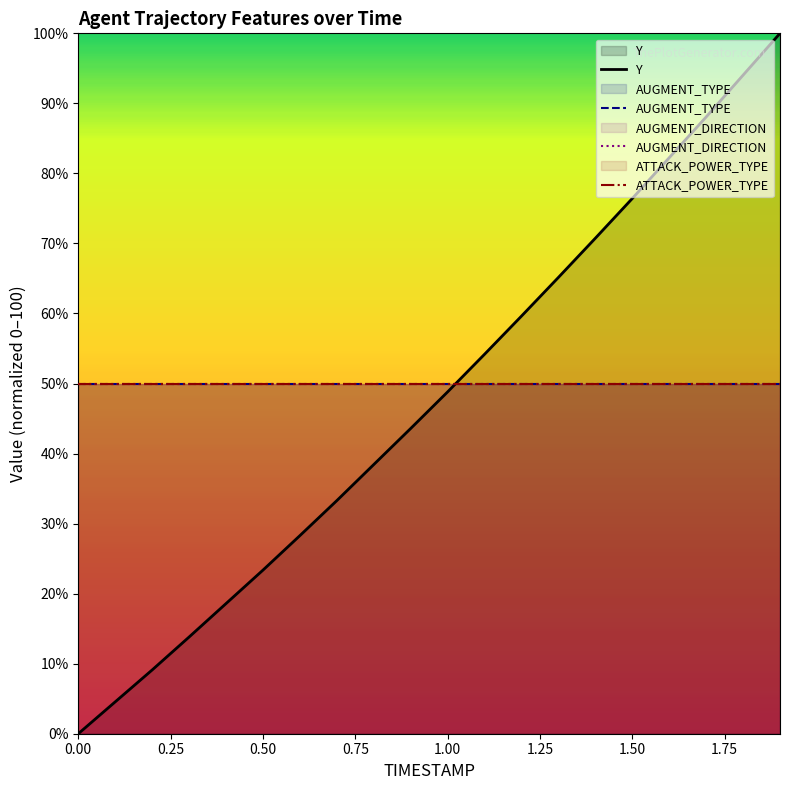

Which series has the largest total across all categories?

AUGMENT_TYPE